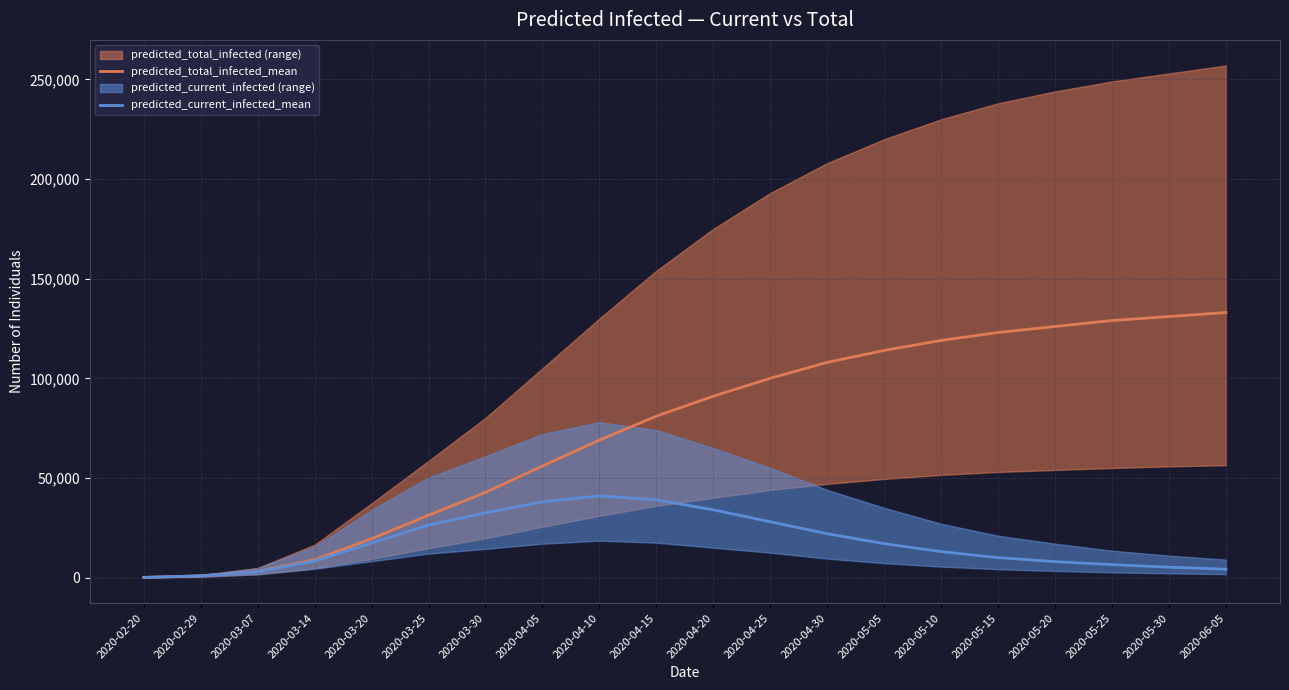

Is the value of predicted_total_infected_mean at 2020-05-20 greater than the value of predicted_current_infected_mean at 2020-03-14?

Yes